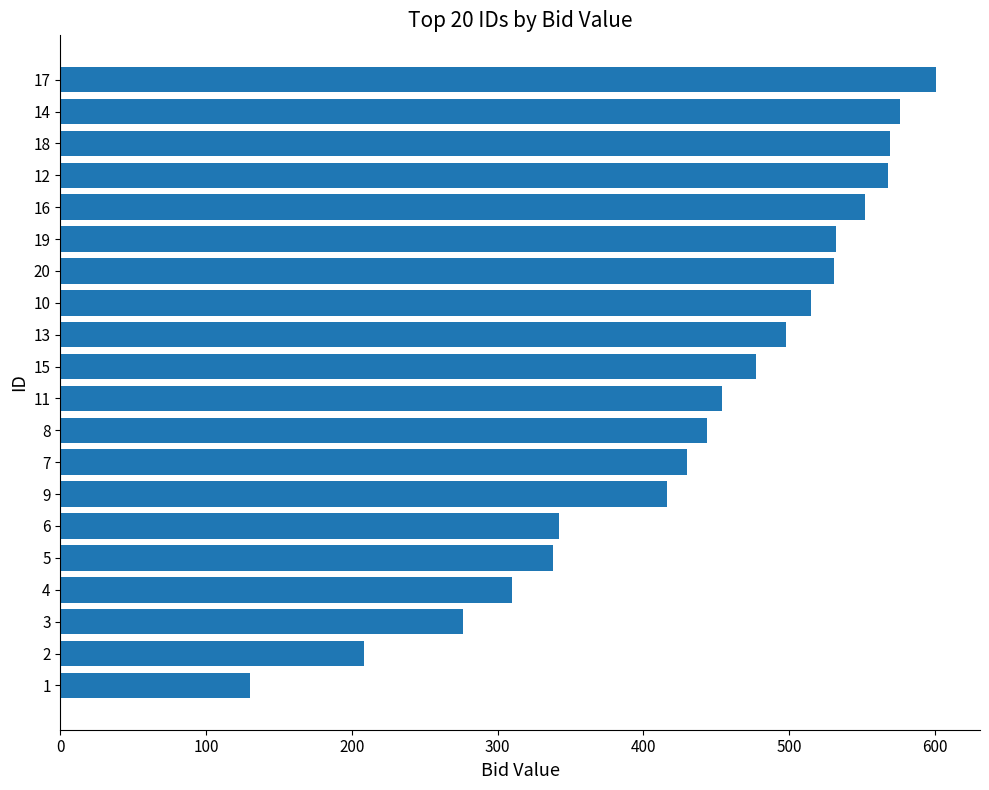

What is the difference between the second highest and second lowest values?

368